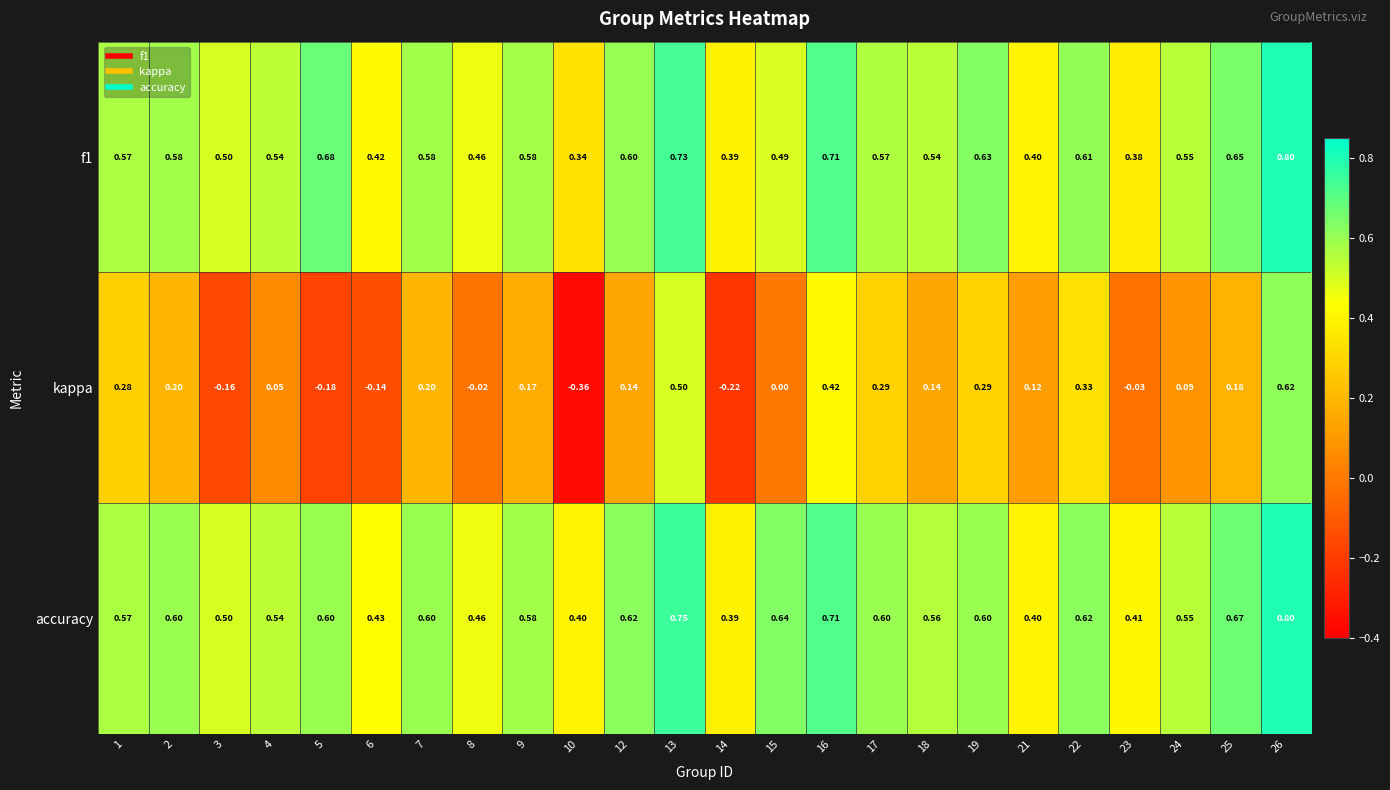

What is the greatest value displayed?

0.8